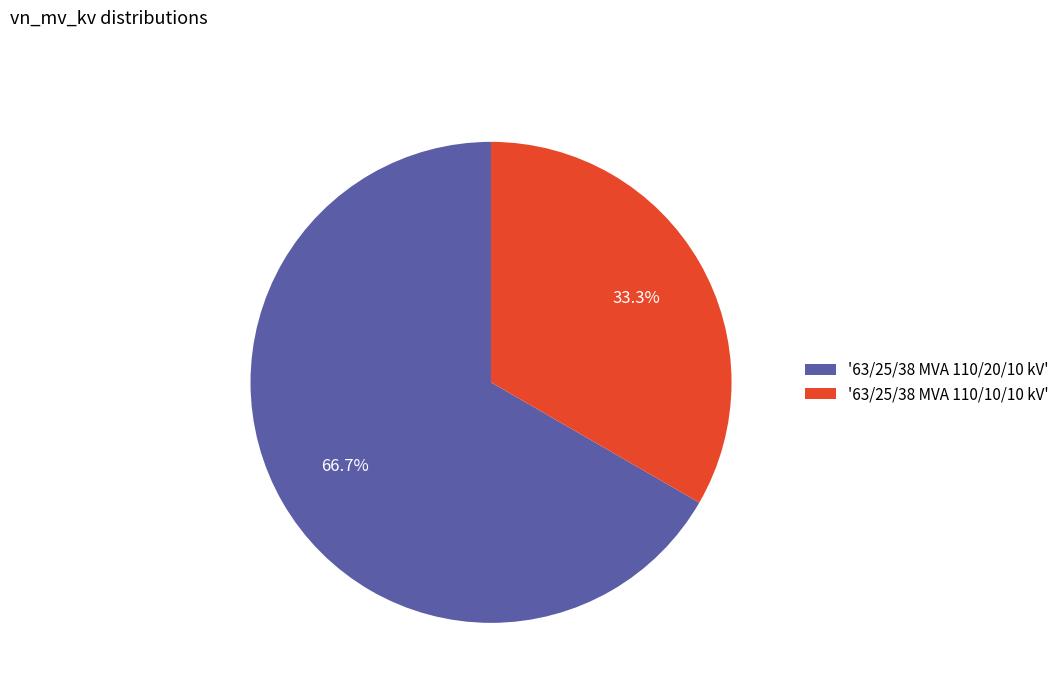

Which category has the smallest portion of the pie?

'63/25/38 MVA 110/10/10 kV'